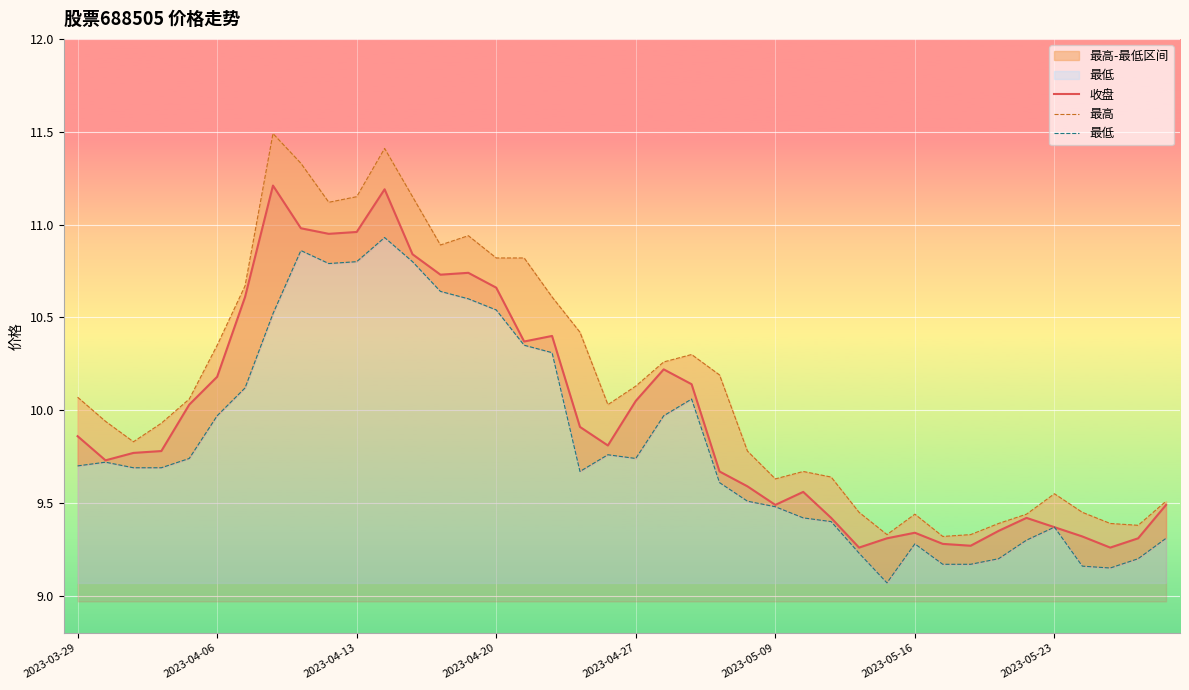

What is the difference between the maximum and minimum values in the 收盘 series?

2.0